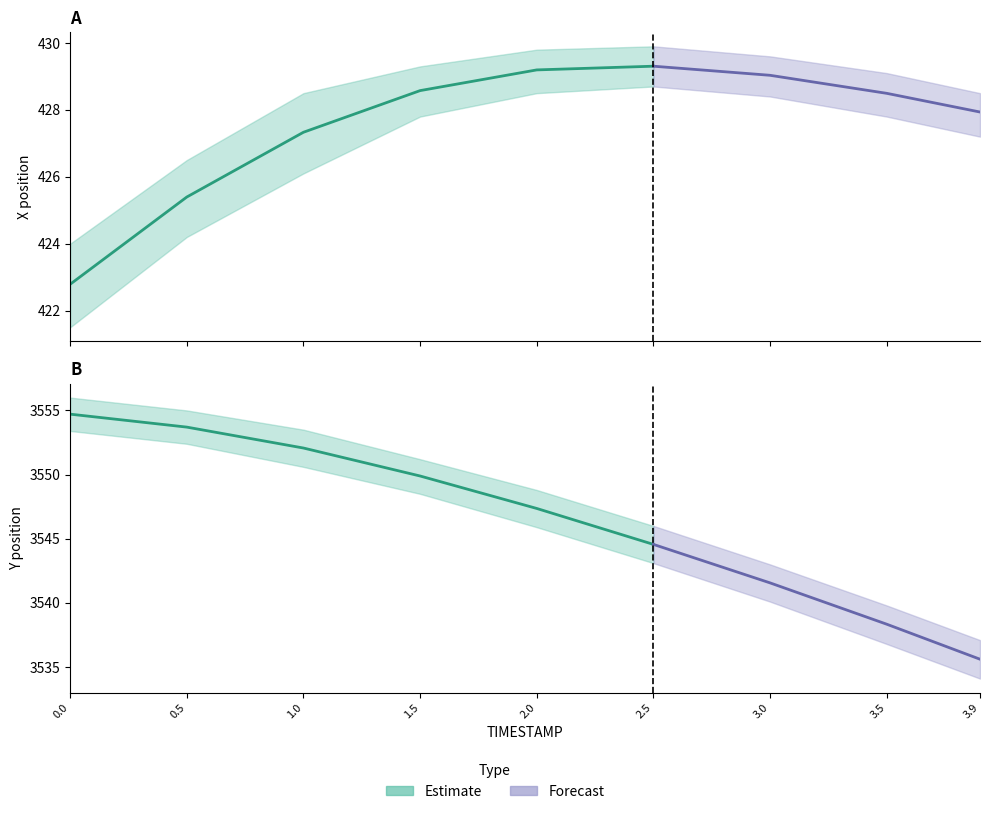

What is the maximum value shown in the chart?

3556.0